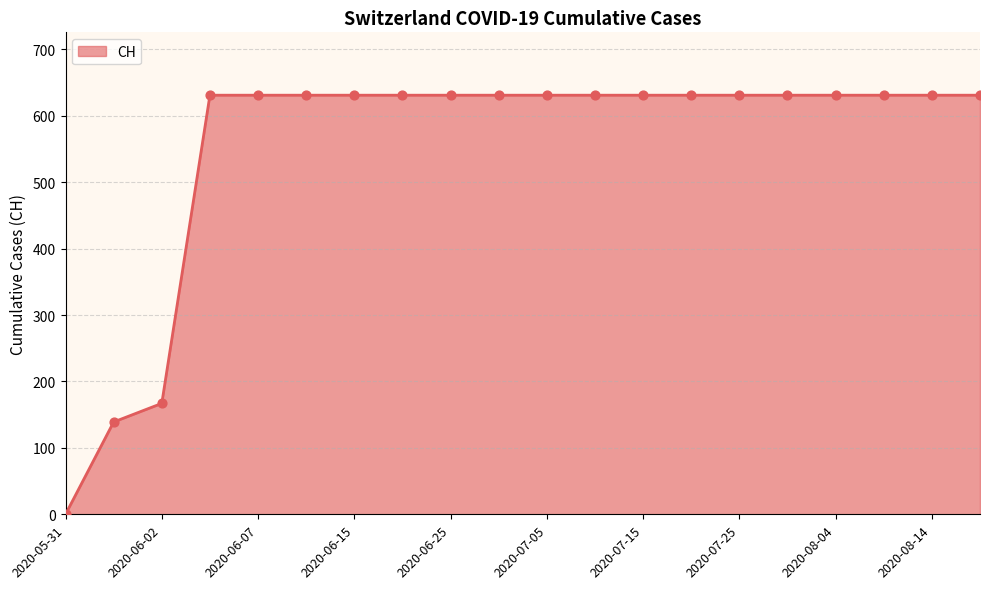

What is the greatest value displayed?

631